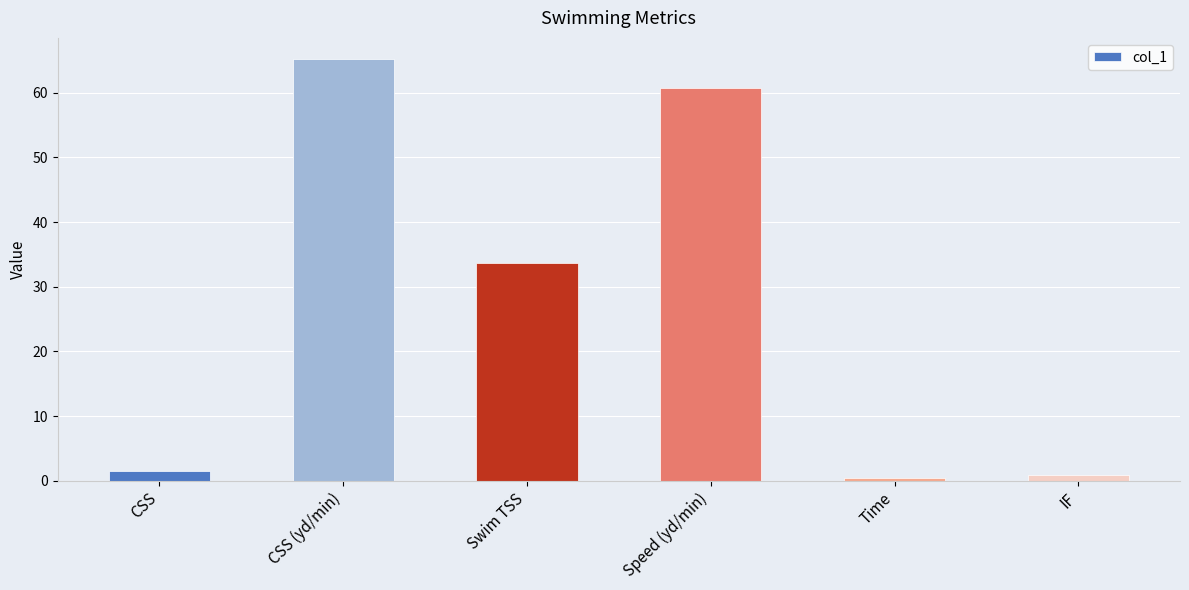

What is the smallest value displayed?

0.5